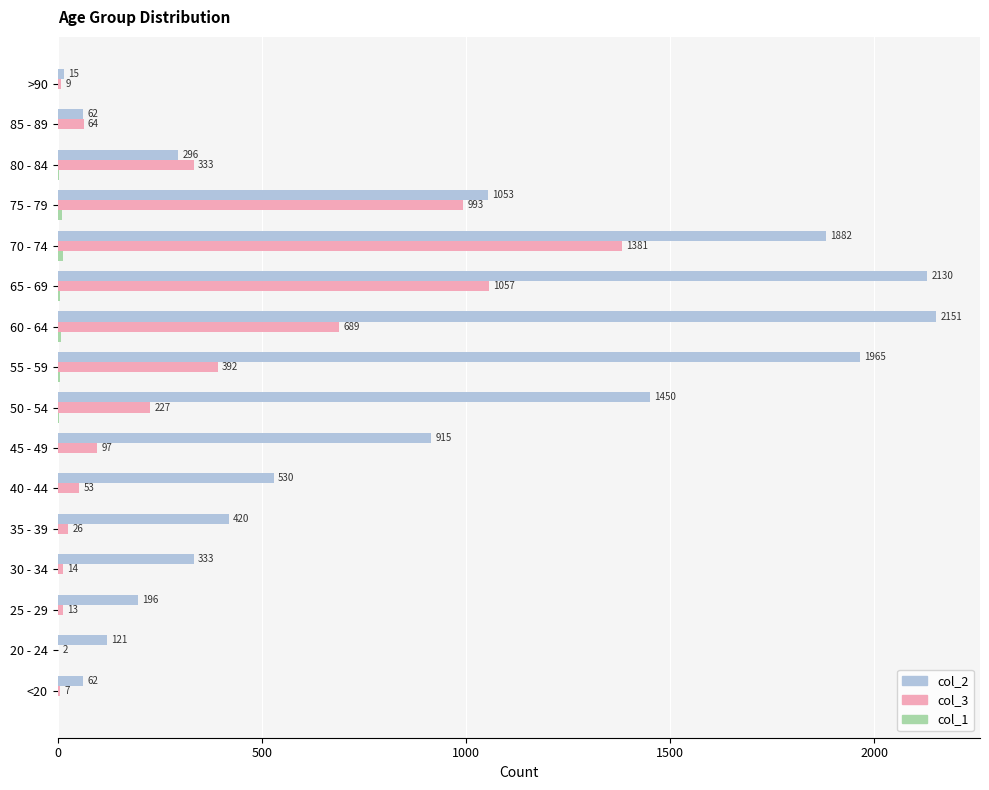

The col_3 series shows 1381 at 70 - 74. True or false?

True